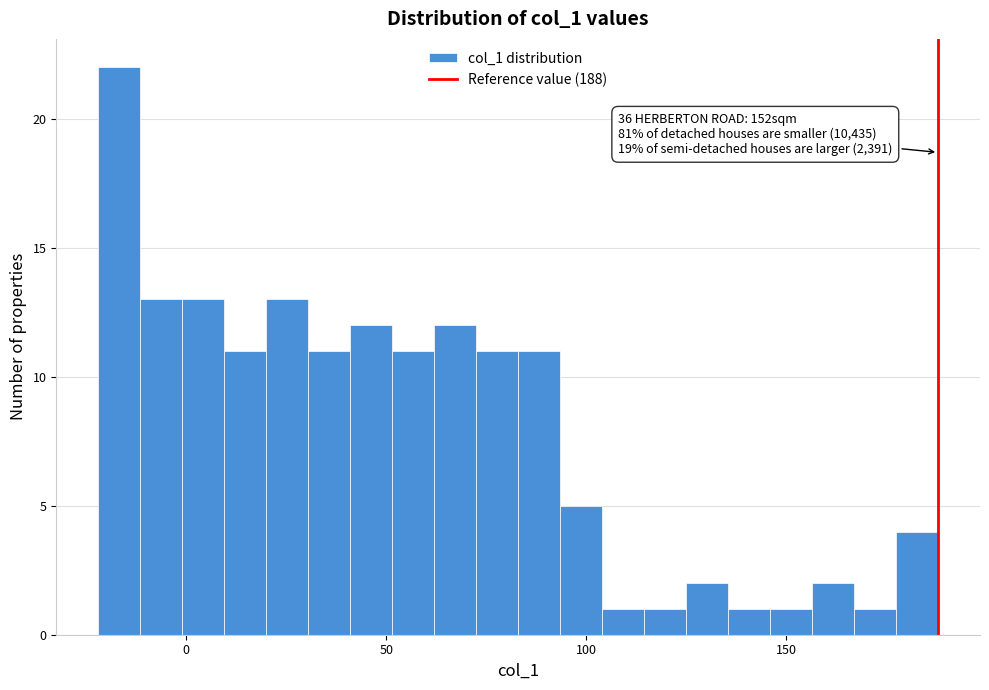

Around what value on the x-axis is the tallest bar? Give the approximate position of its centre, as read against the axis.

-15